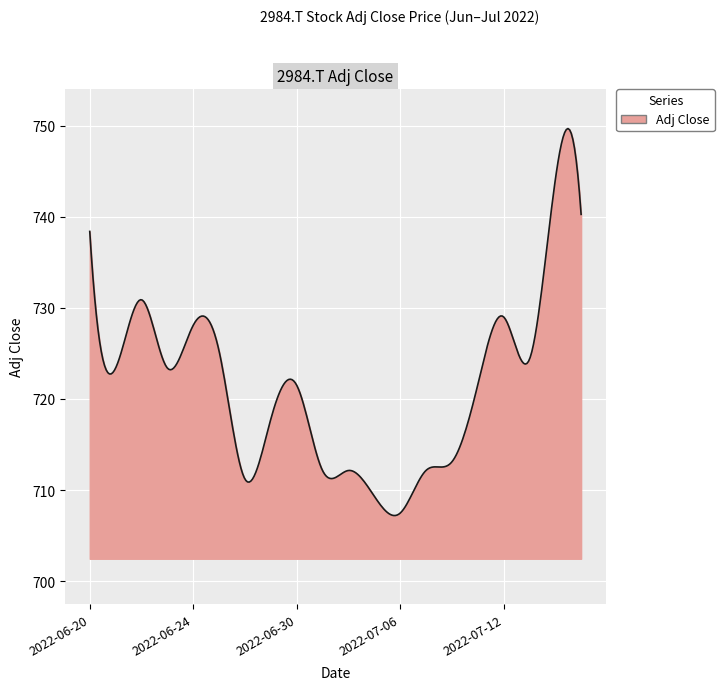

What is the sum of all values?

216422.8